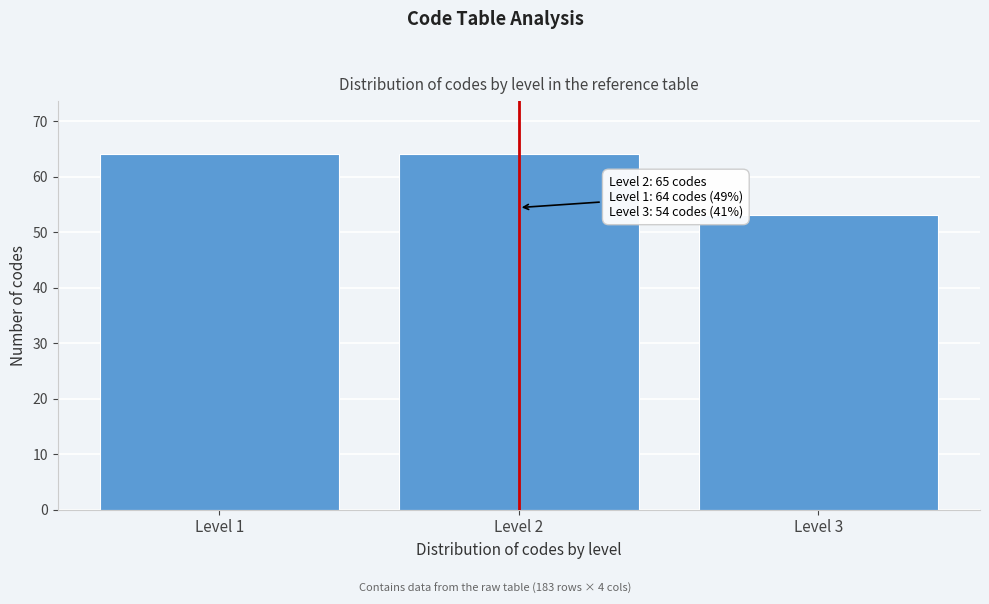

Reading left to right, transcribe all the data shown in this chart.

Level 1=64	Level 2=64	Level 3=53